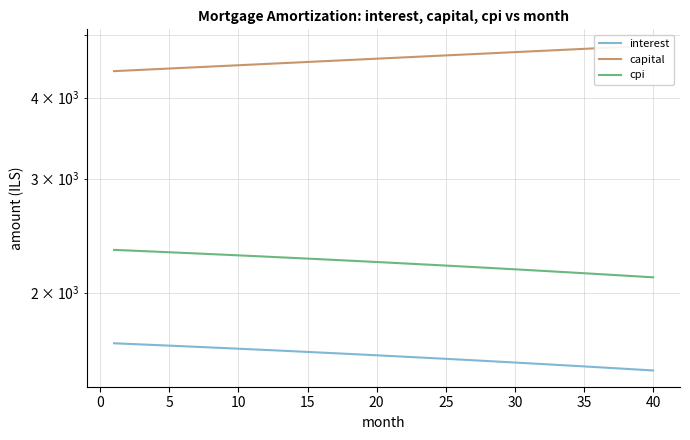

Count the number of data series in this chart.

3